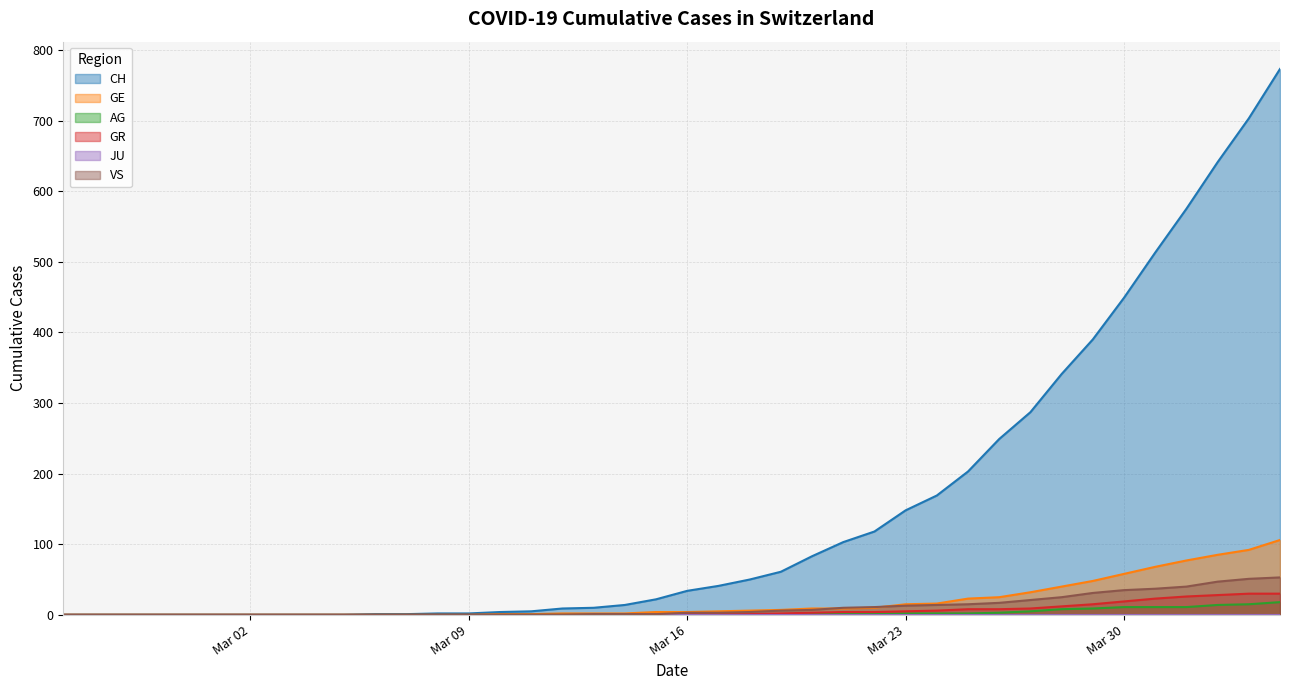

Which series has the largest total across all categories?

CH